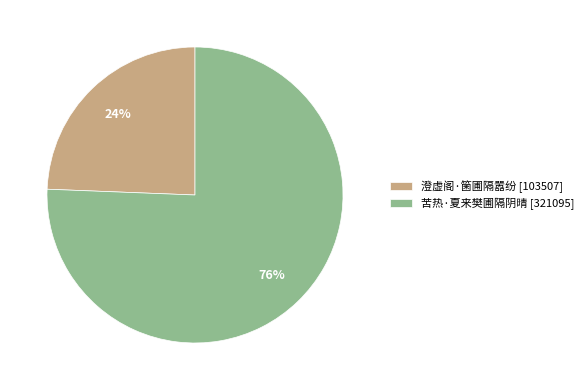

How many segments does this pie chart have?

2